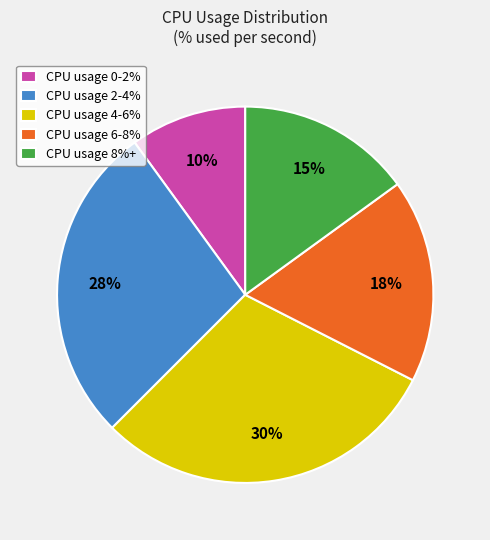

Count the number of slices in the pie.

5